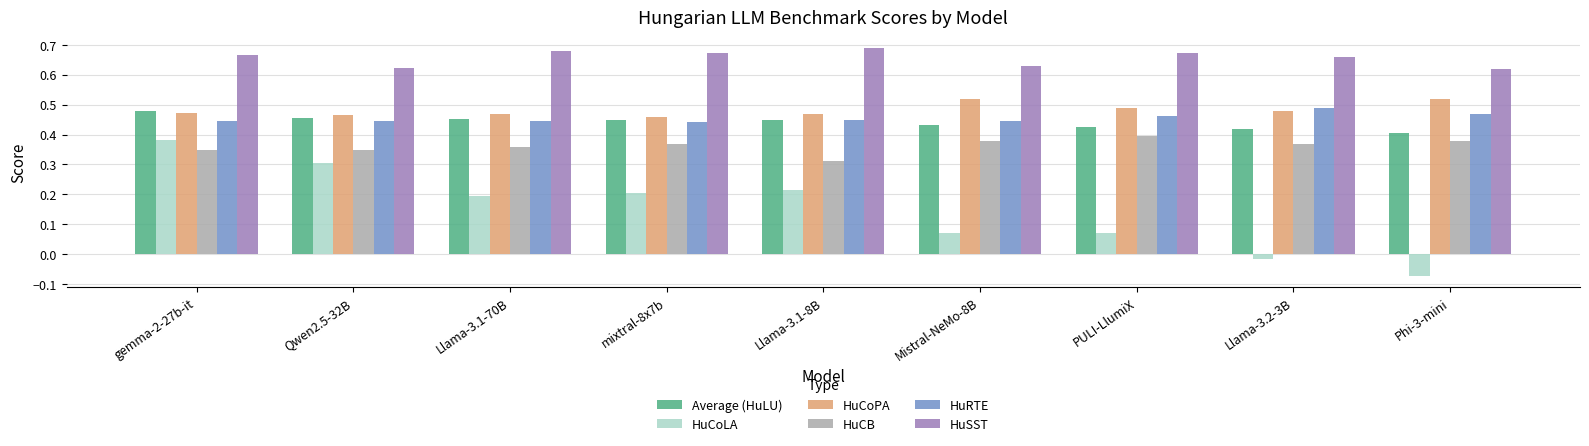

Which series has the widest spread of values?

HuCoLA